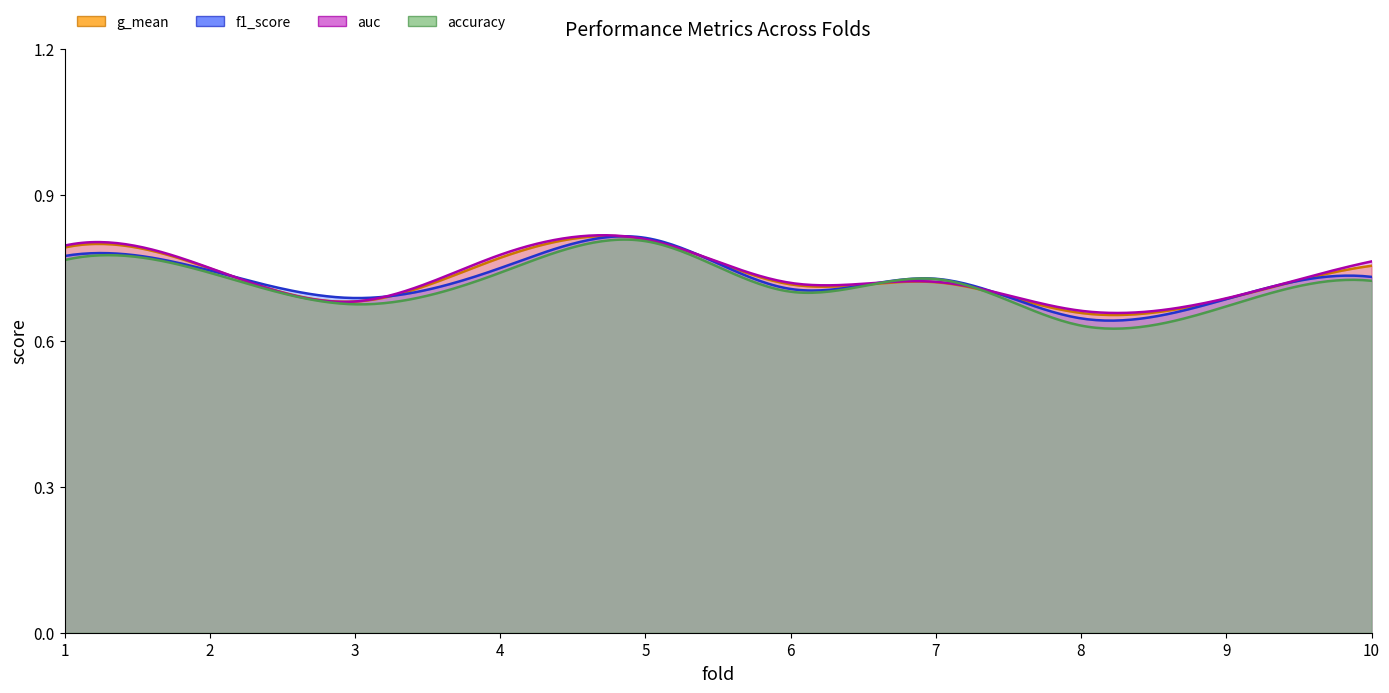

Reading left to right, list all the values displayed in this chart.

accuracy: 1=0.8	2=0.7	3=0.7	4=0.7	5=0.8	6=0.7	7=0.7	8=0.6	9=0.7	10=0.7
auc: 1=0.8	2=0.8	3=0.7	4=0.8	5=0.8	6=0.7	7=0.7	8=0.7	9=0.7	10=0.8
f1_score: 1=0.8	2=0.7	3=0.7	4=0.7	5=0.8	6=0.7	7=0.7	8=0.6	9=0.7	10=0.7
g_mean: 1=0.8	2=0.7	3=0.7	4=0.8	5=0.8	6=0.7	7=0.7	8=0.7	9=0.7	10=0.8